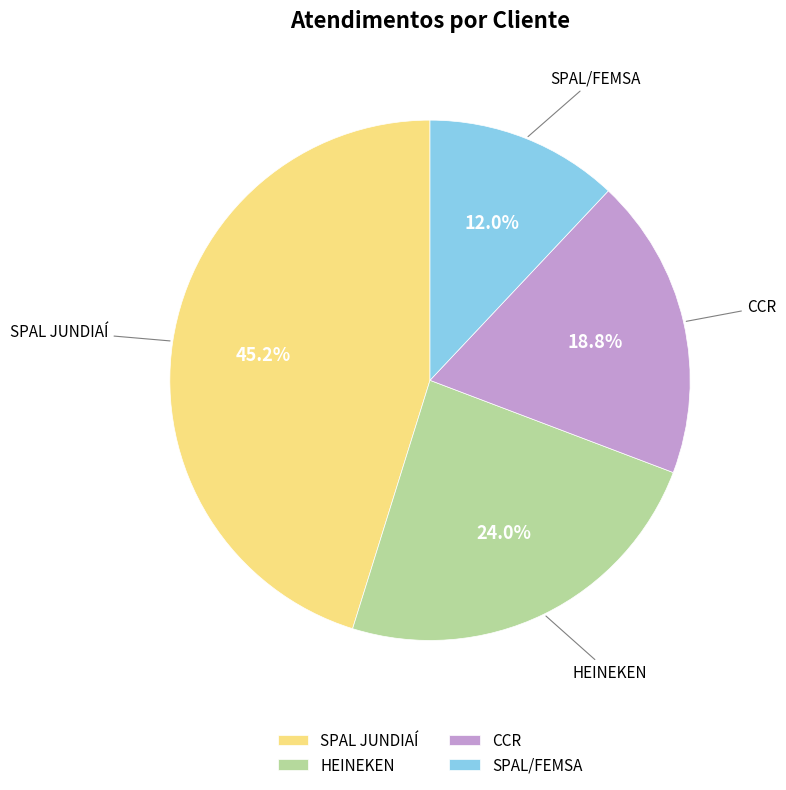

Combined, do CCR and SPAL/FEMSA account for over 50%?

No